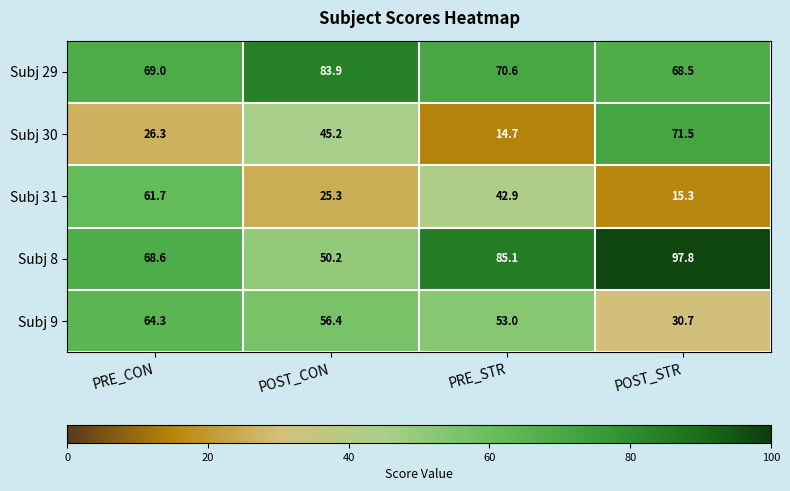

The Subj 31 series shows 5.7 at POST_CON. True or false?

False